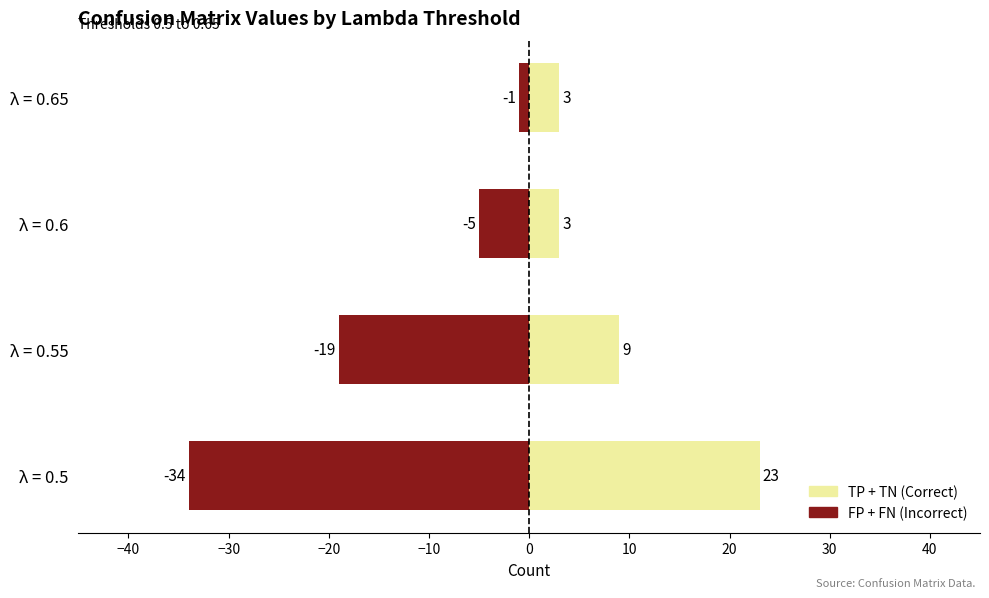

Is the value of False Positives (FP) at λ = 0.55 greater than the value of True Positives (TP) at λ = 0.65?

No